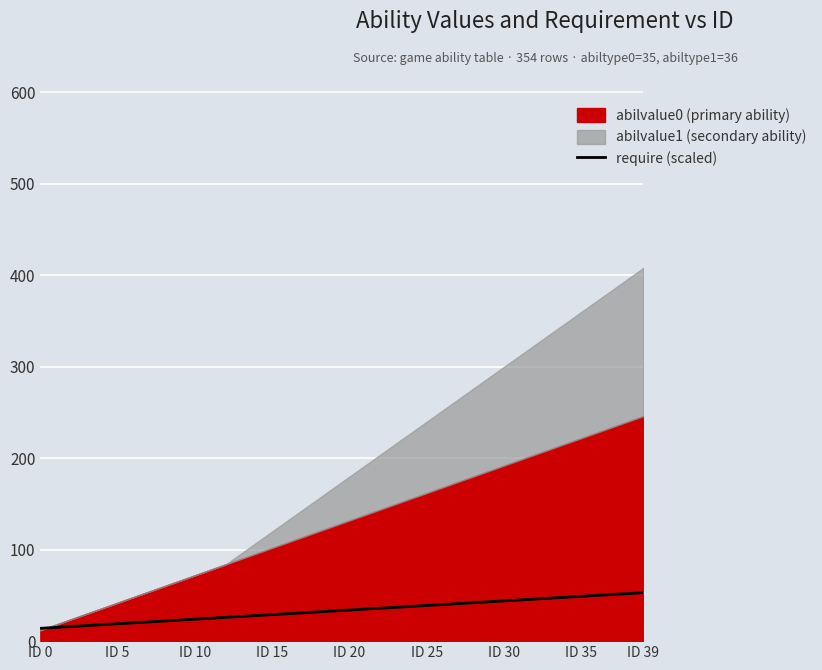

What is the highest value of the require (scaled) series?

53